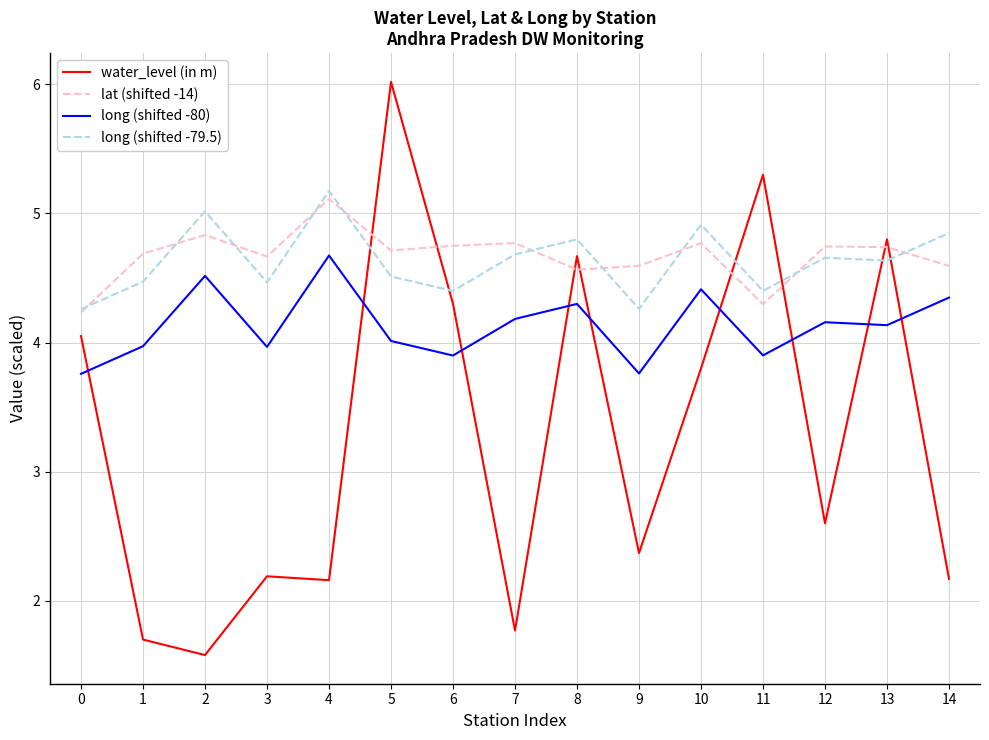

True or false: lat (shifted -14) and long (shifted -80) intersect in this chart.

False